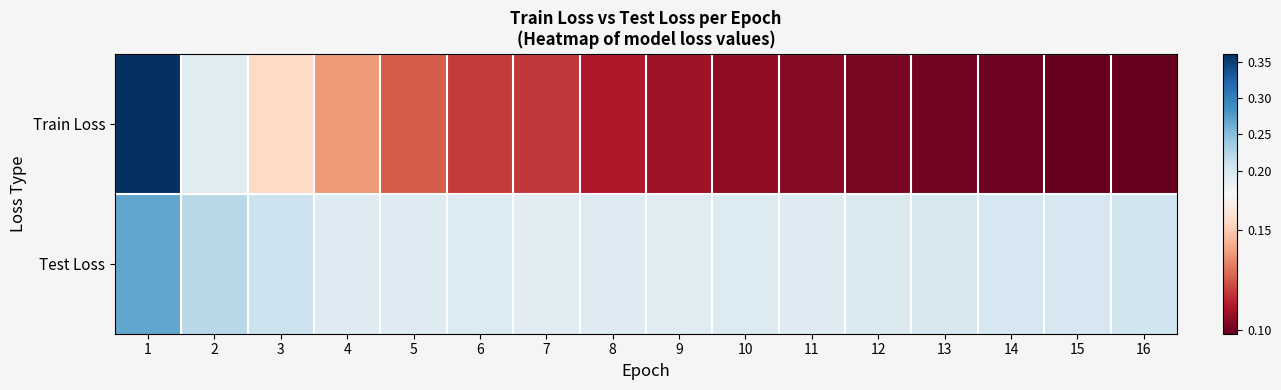

Which series has the largest total across all categories?

Test Loss